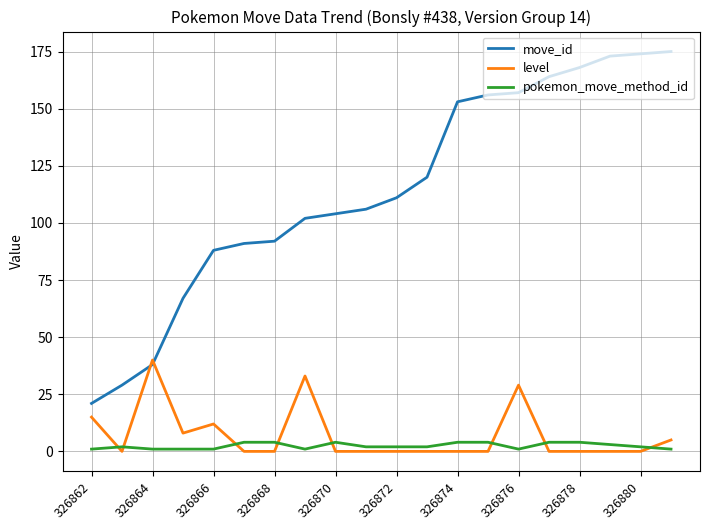

How many lines are shown in the chart?

3